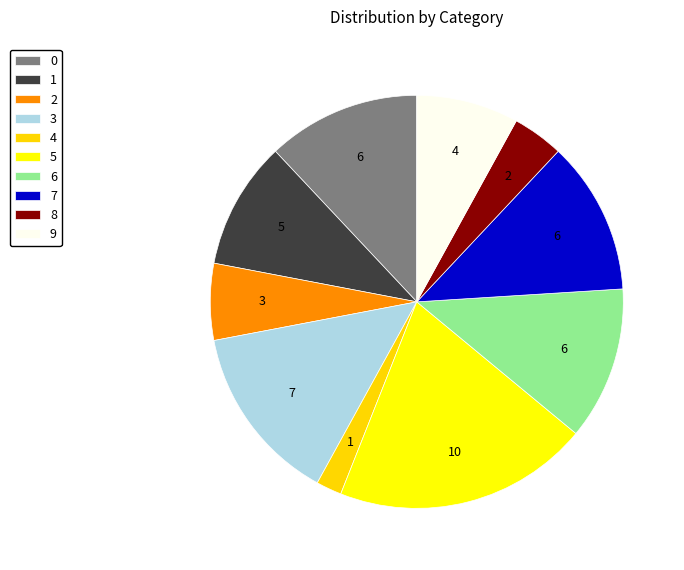

What percentage is NOT represented by 2?

94.0%